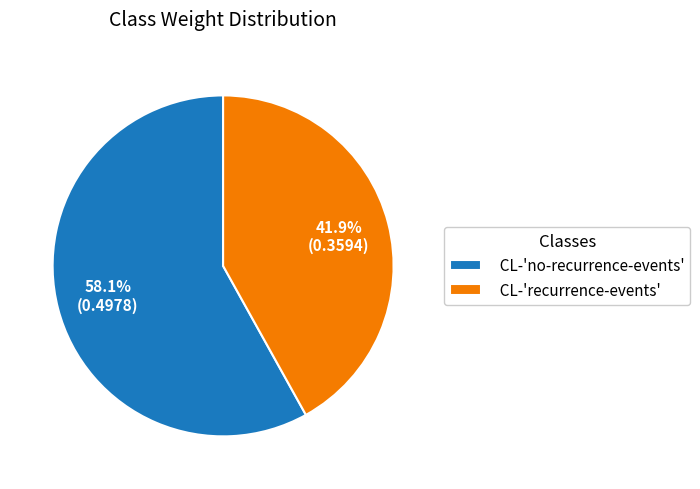

True or false: CL-'no-recurrence-events' accounts for 45% of the total.

False